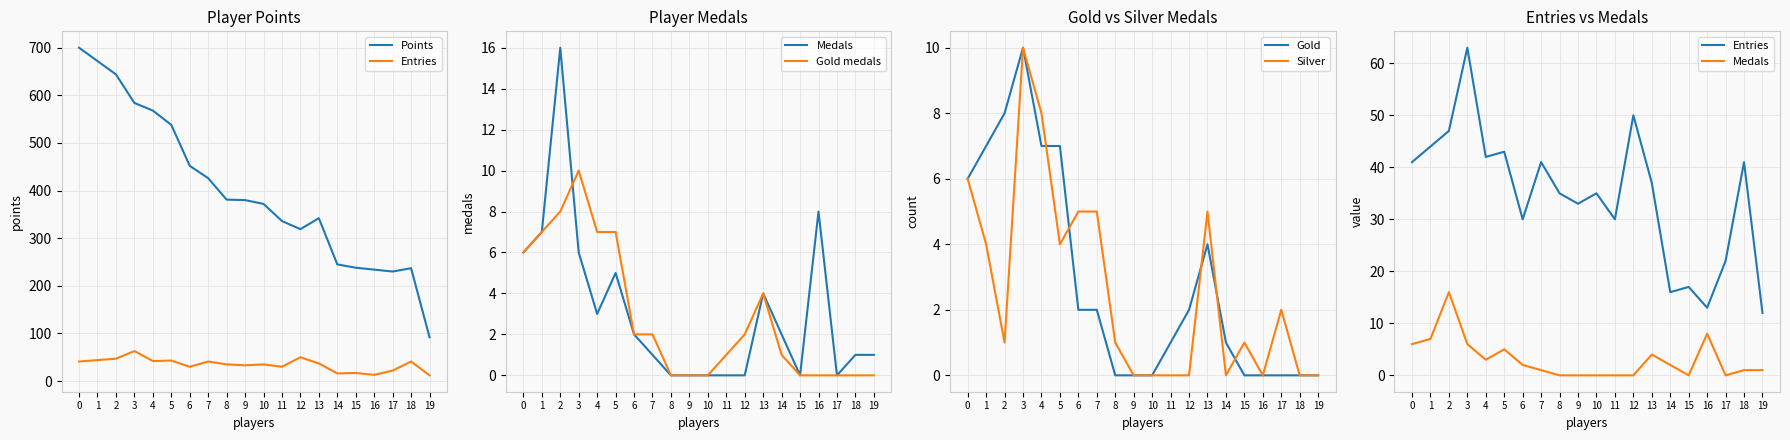

How many values in Medals are above zero?

13